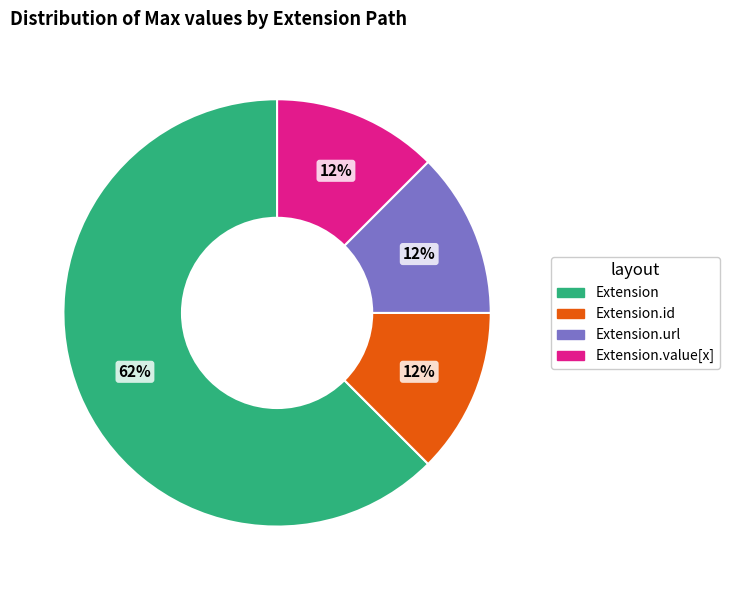

Count the number of slices in the pie.

4